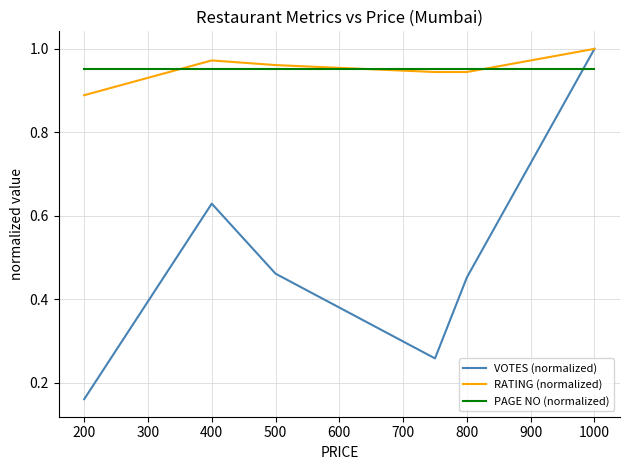

Which series has the largest range (max minus min)?

VOTES (normalized)